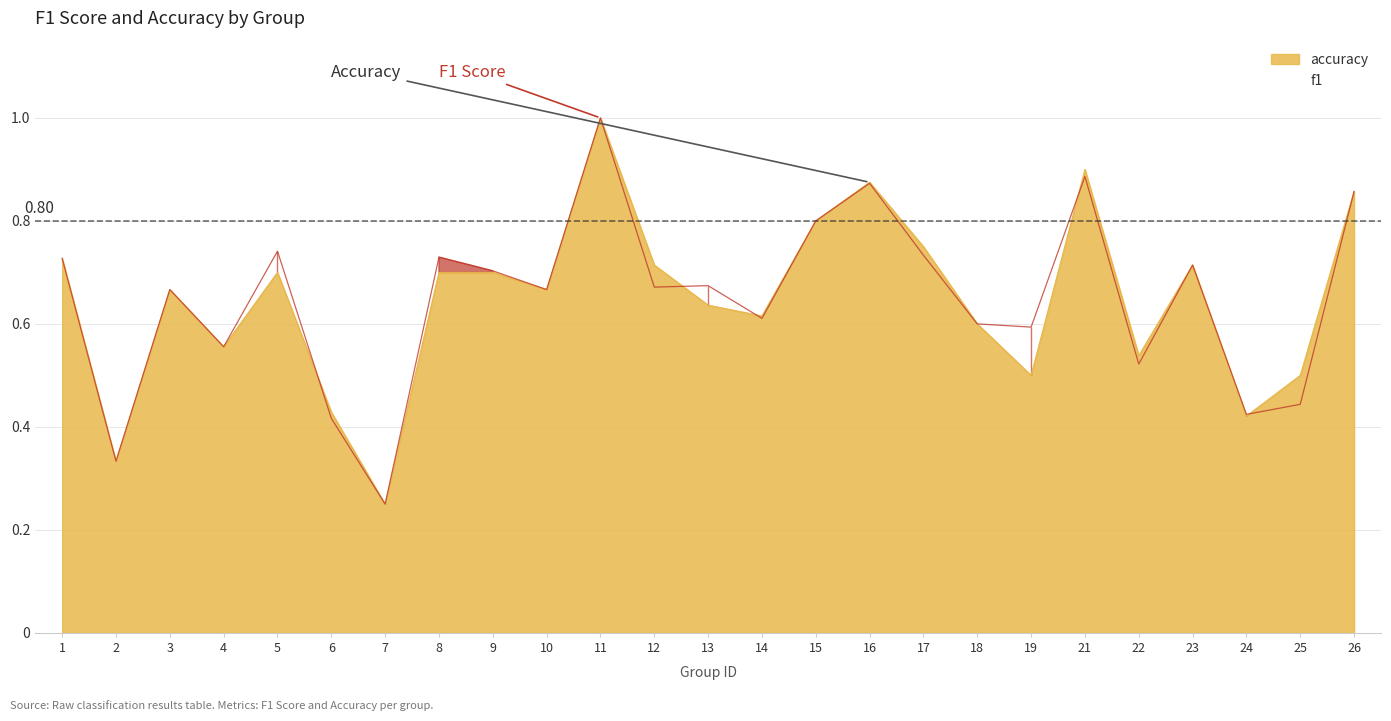

How many series are shown in this chart?

2